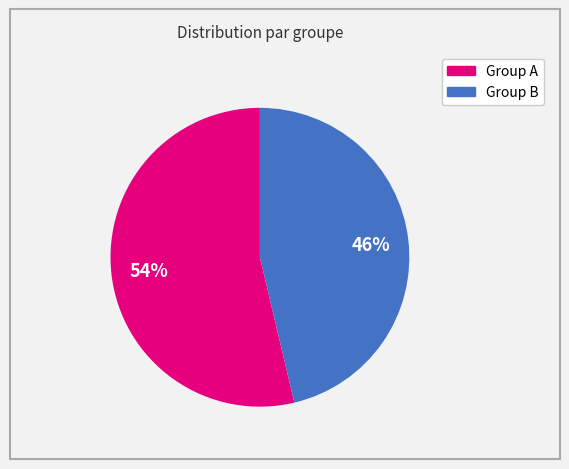

Is there any slice that represents more than half of the pie?

Yes